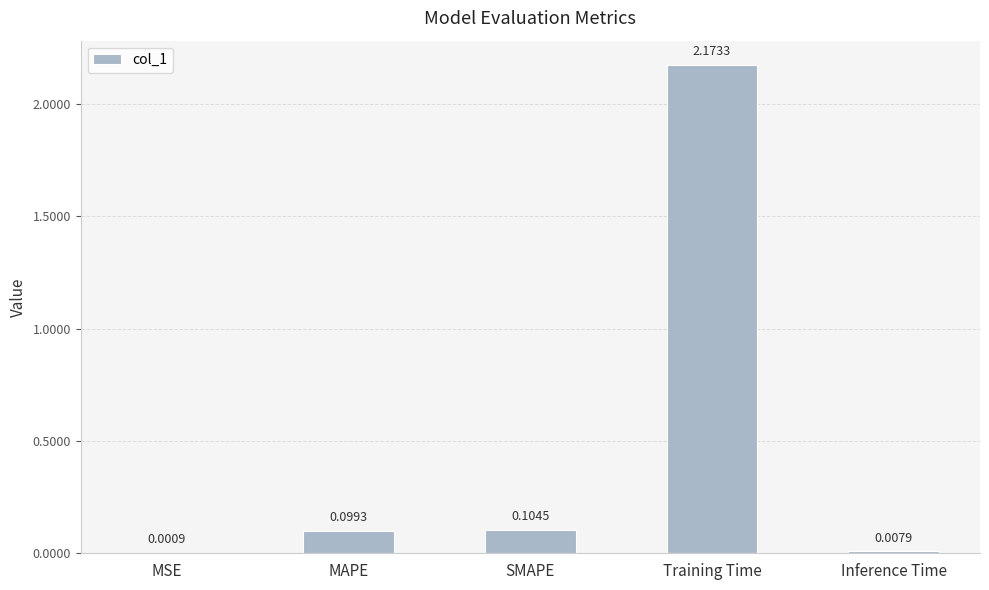

What is the sum of all values?

2.4